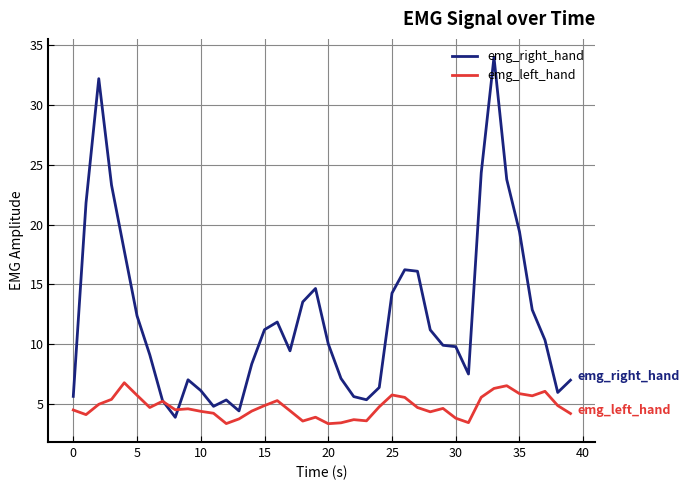

Rank the series by their maximum value, from highest to lowest.

emg_right_hand, emg_left_hand